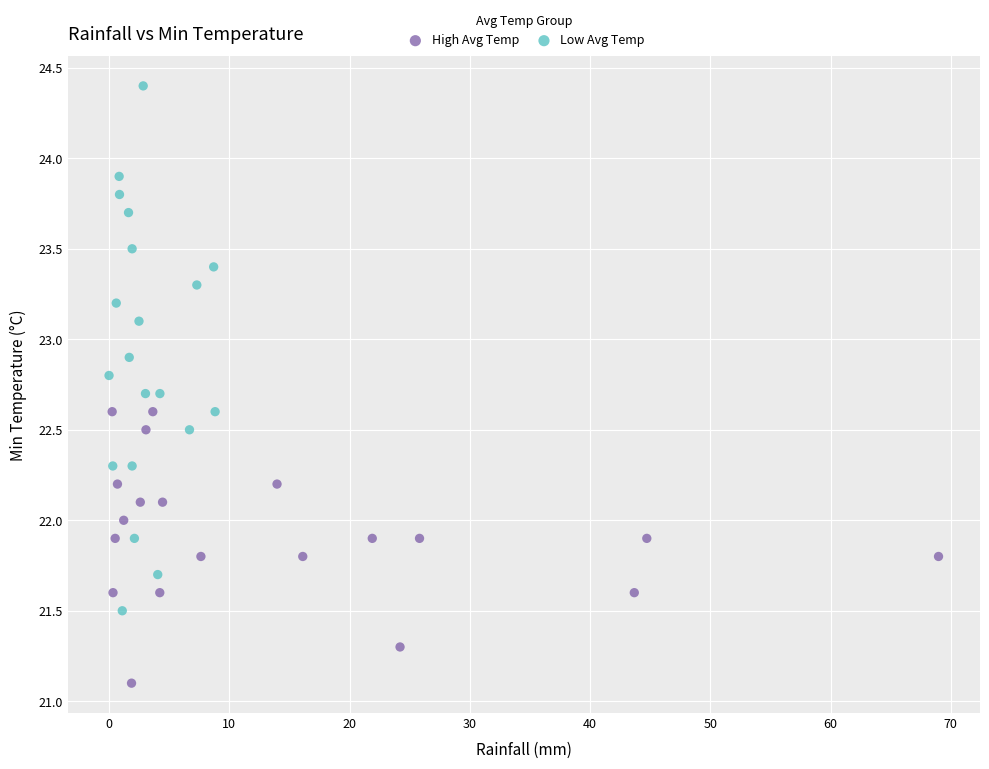

Which series contains the highest Y value?

Low Avg Temp